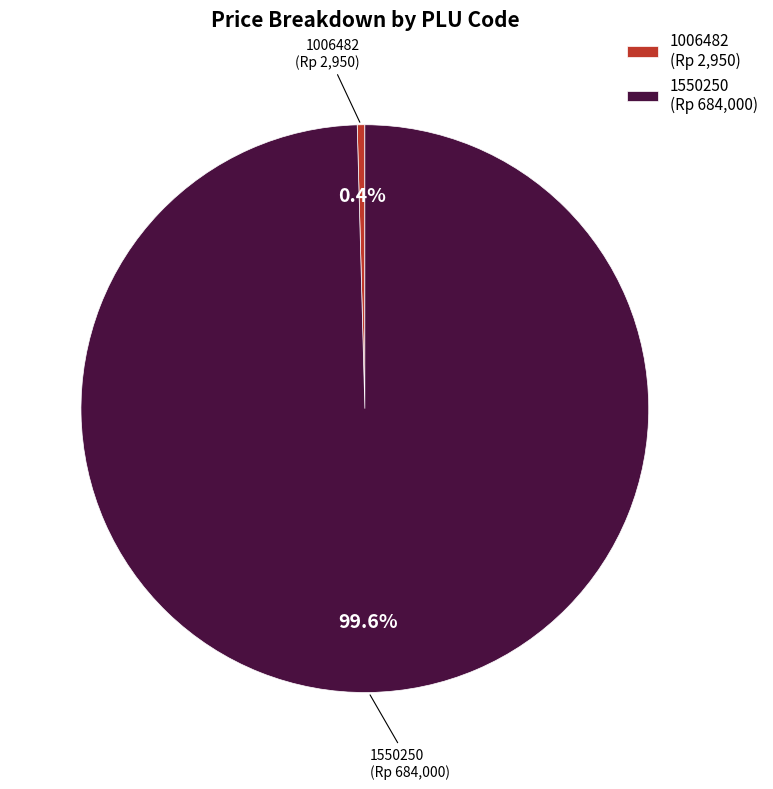

What is the ratio of the value at 1550250 to the value at 1006482?

231.9